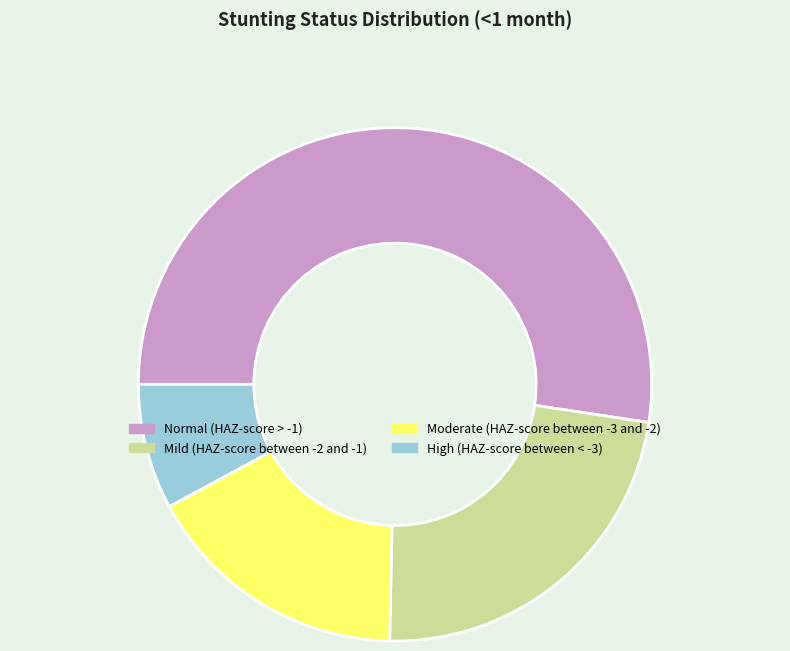

Which slice is the smallest?

High (HAZ-score between < -3)